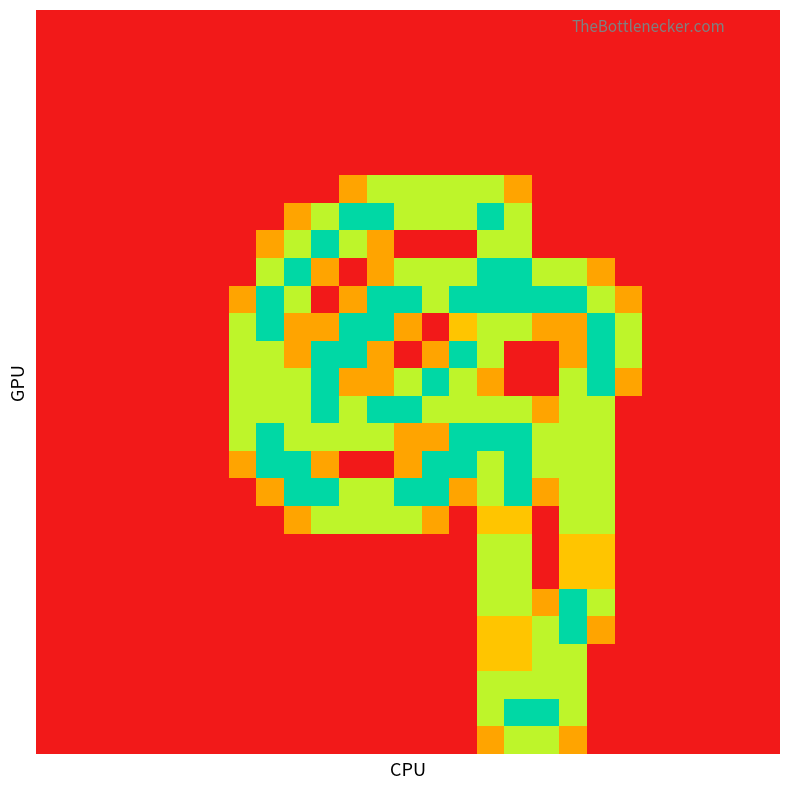

At which category is the sum across all series the highest?

16